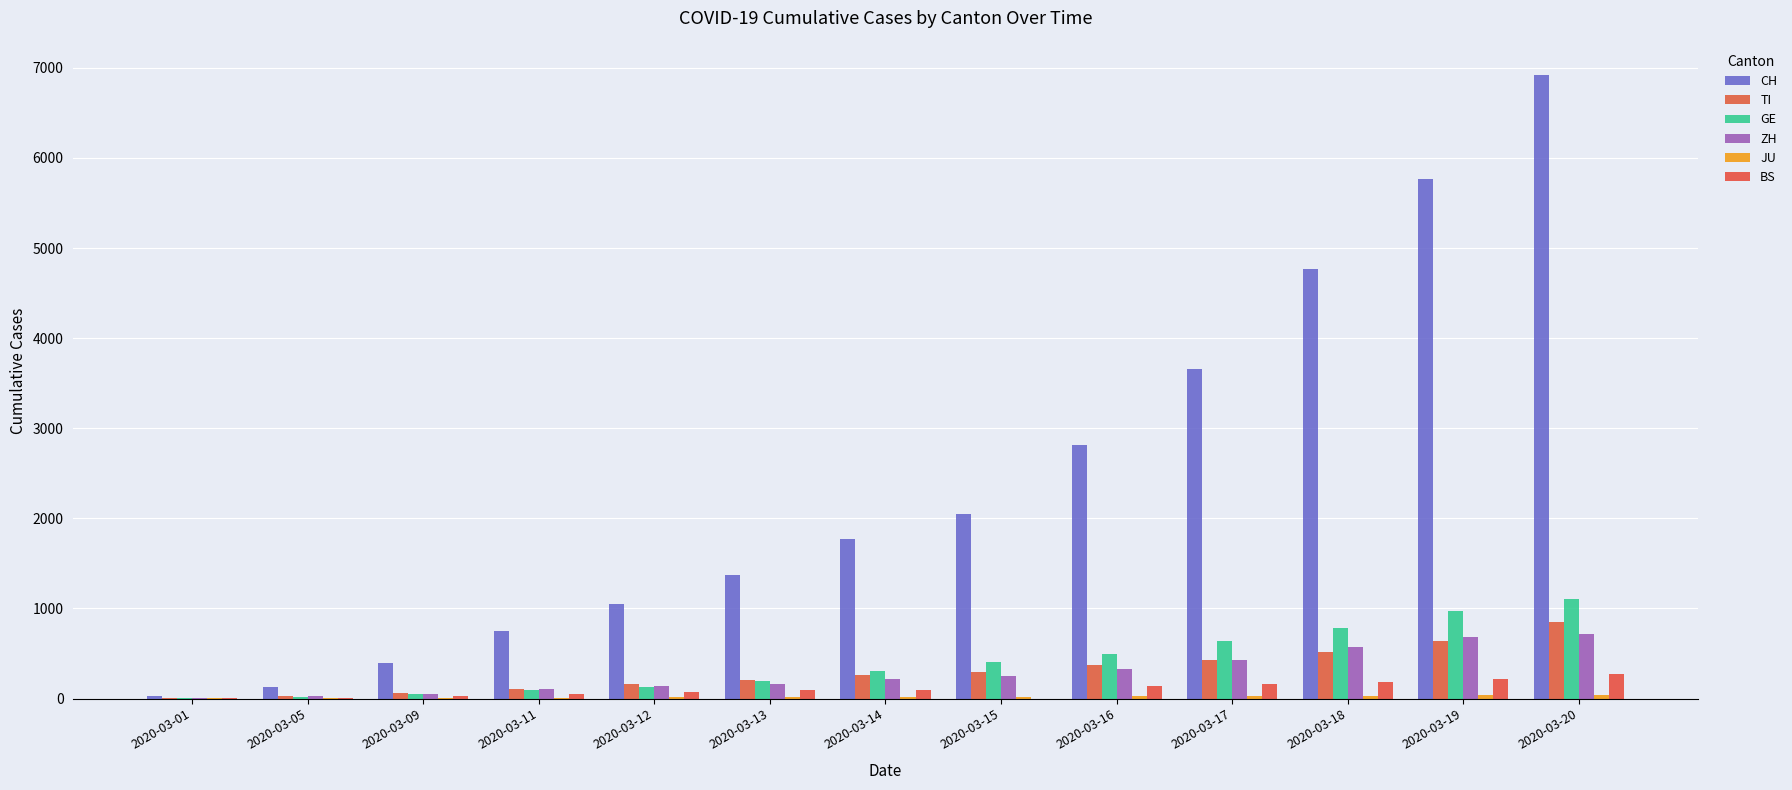

At which category is the sum across all series the highest?

2020-03-20